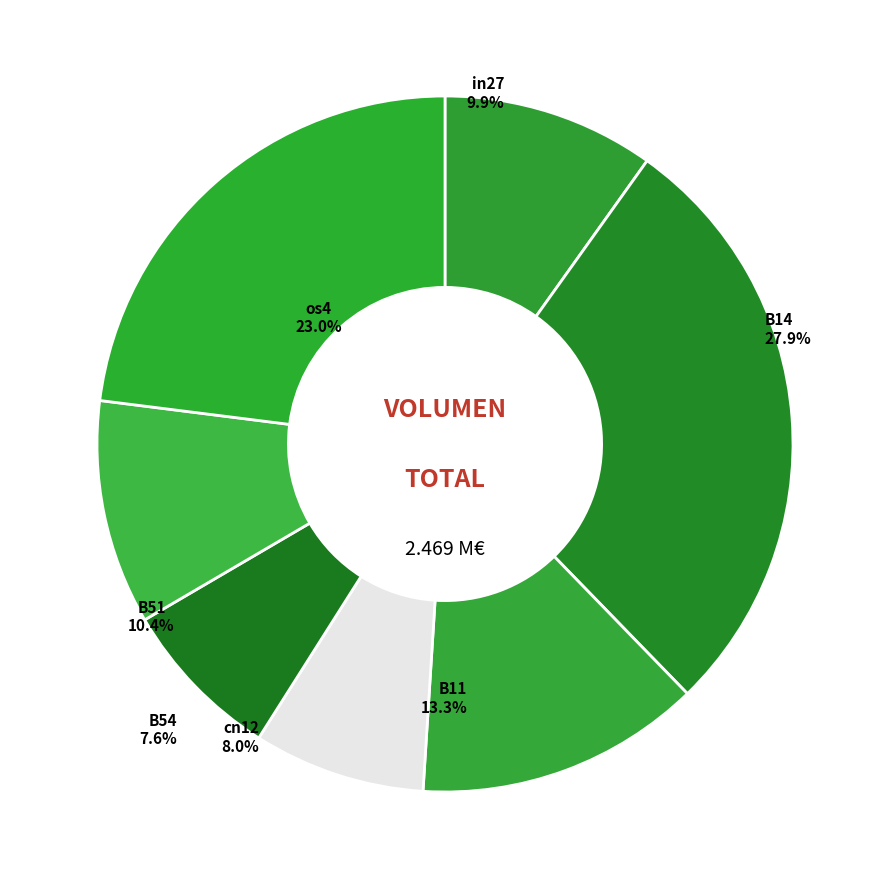

The B54 slice represents 8% of the pie. True or false?

True